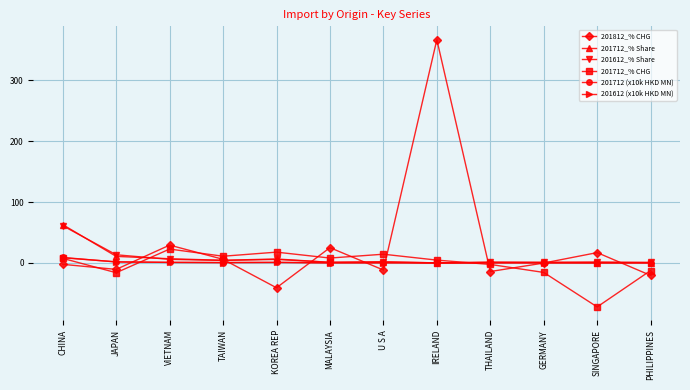

What is the difference between the maximum and minimum values in the 201712 (x10k HKD MN) series?

9.0